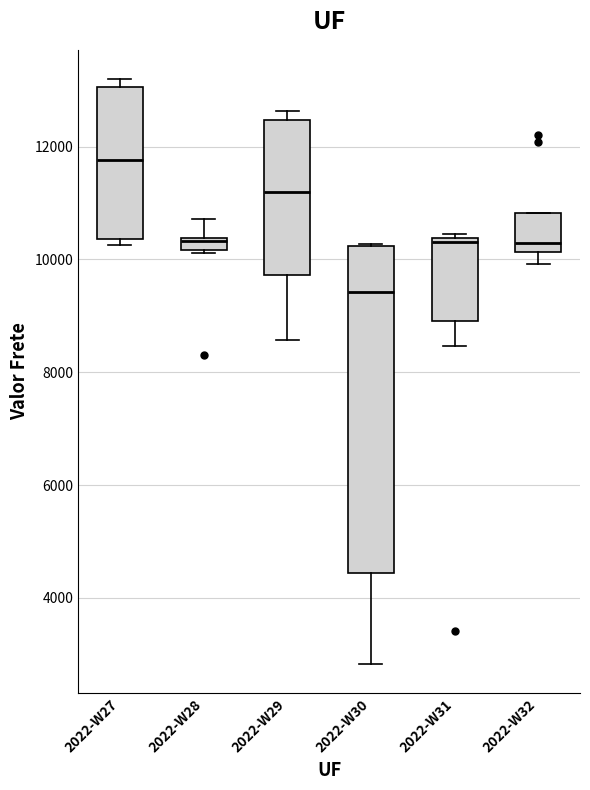

Which box is the tallest, from its lower edge to its upper edge?

2022-W30